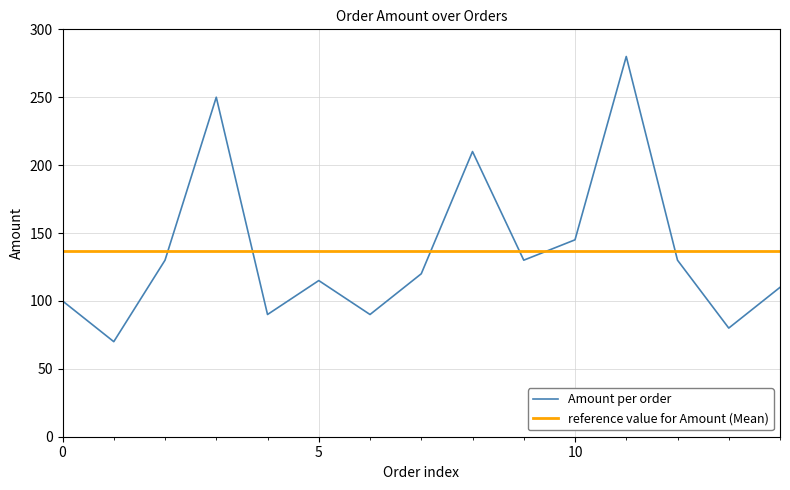

Which series has the widest spread of values?

Amount per order